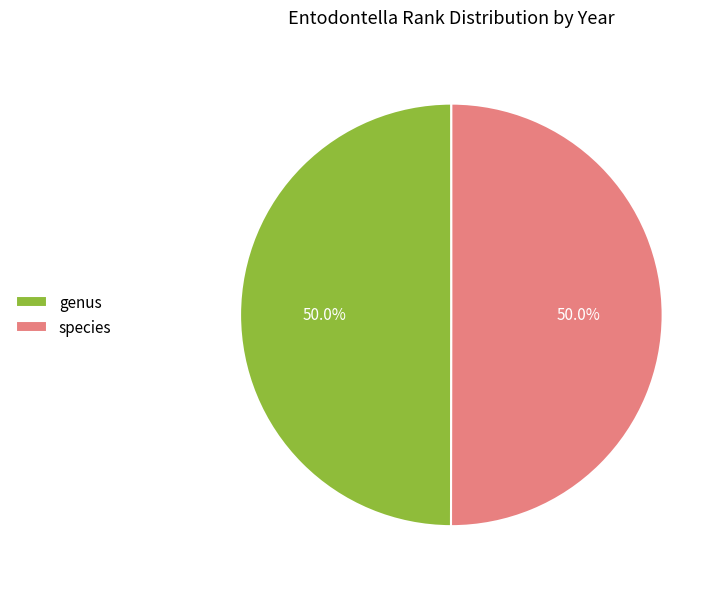

Do genus and species together represent more than half of the pie?

Yes